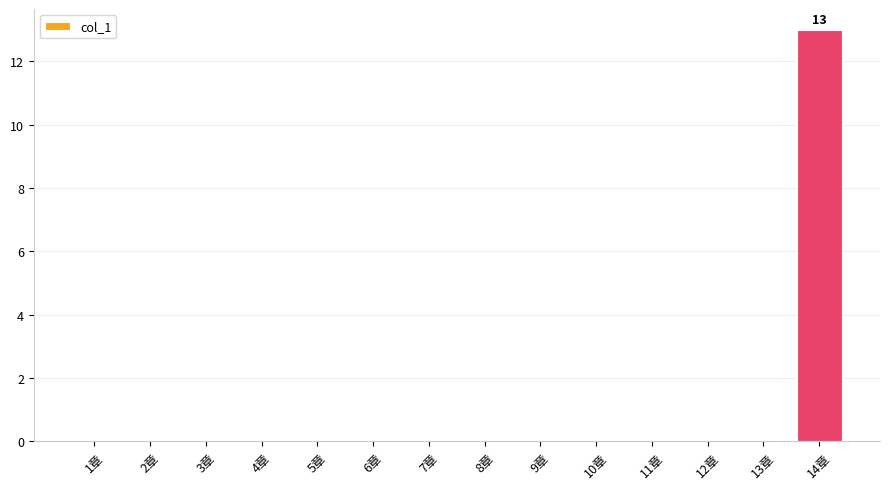

What is the sum of all values?

13